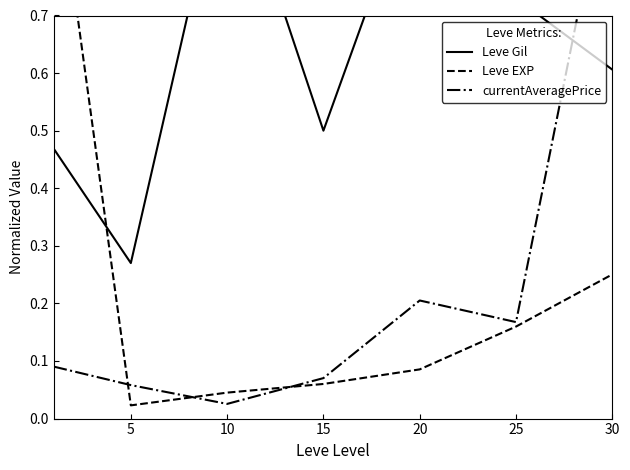

What are all the series names shown in the legend?

Leve Gil, Leve EXP, currentAveragePrice